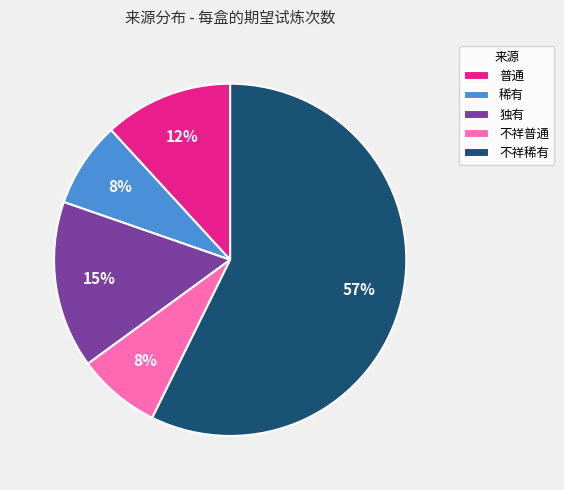

To the nearest percent, what percentage of the pie is 普通?

12%